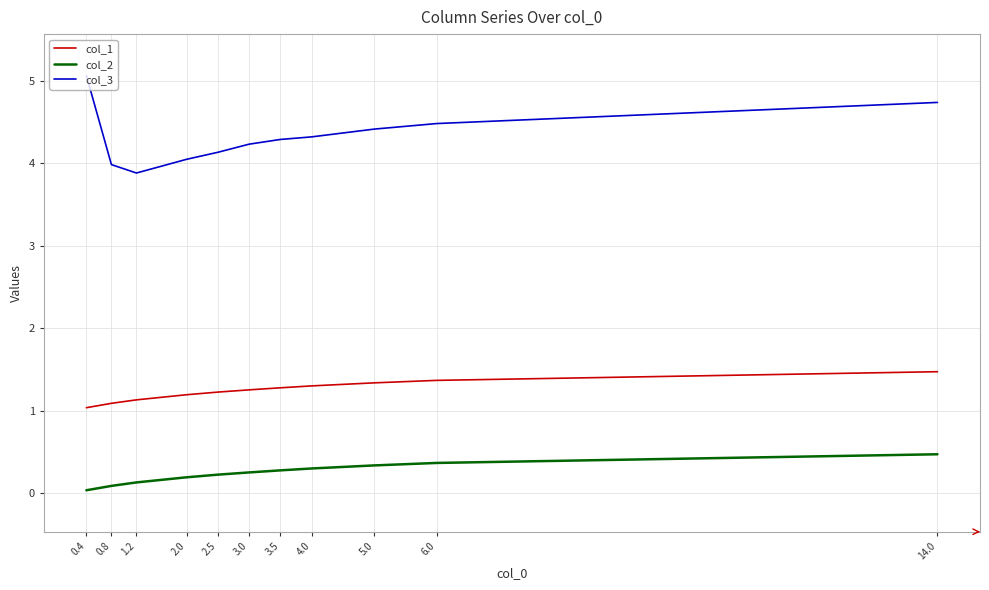

What is the total value across all series at 2.5?

5.6